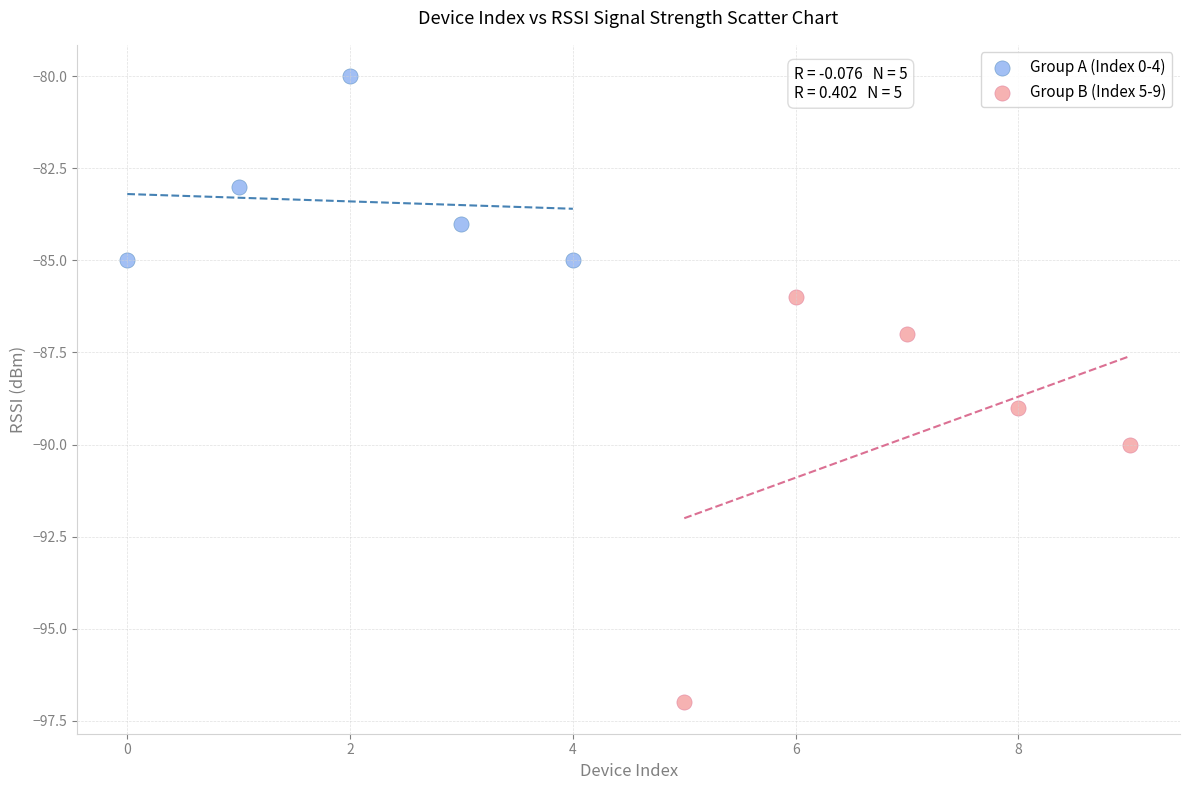

Which series contains the lowest Y value?

Group B (Index 5-9)